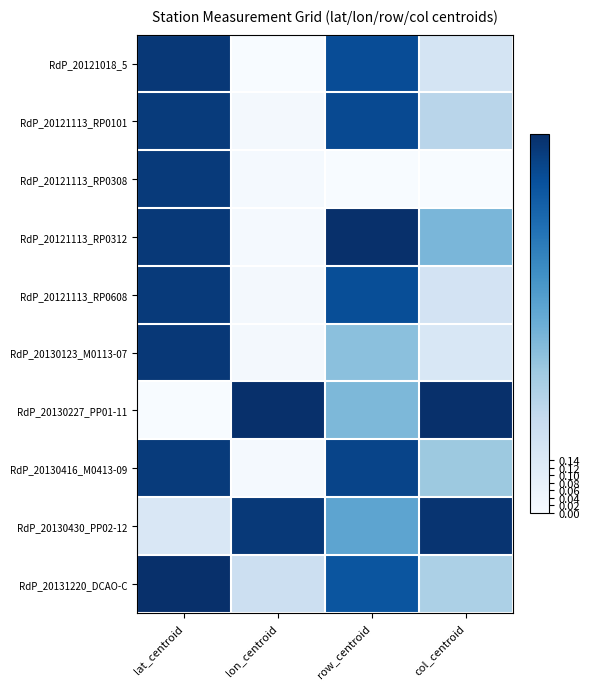

Reading right to left, what are all the values shown in this chart?

RdP_20121018_5: col_centroid=0.2	row_centroid=0.9	lon_centroid=0.0	lat_centroid=1.0
RdP_20121113_RP0101: col_centroid=0.3	row_centroid=0.9	lon_centroid=0.0	lat_centroid=1.0
RdP_20121113_RP0308: col_centroid=0.0	row_centroid=0.0	lon_centroid=0.0	lat_centroid=1.0
RdP_20121113_RP0312: col_centroid=0.5	row_centroid=1.0	lon_centroid=0.0	lat_centroid=1.0
RdP_20121113_RP0608: col_centroid=0.2	row_centroid=0.9	lon_centroid=0.0	lat_centroid=1.0
RdP_20130123_M0113-07: col_centroid=0.2	row_centroid=0.4	lon_centroid=0.0	lat_centroid=1.0
RdP_20130227_PP01-11: col_centroid=1.0	row_centroid=0.5	lon_centroid=1.0	lat_centroid=0.0
RdP_20130416_M0413-09: col_centroid=0.4	row_centroid=0.9	lon_centroid=0.0	lat_centroid=1.0
RdP_20130430_PP02-12: col_centroid=1.0	row_centroid=0.5	lon_centroid=1.0	lat_centroid=0.2
RdP_20131220_DCAO-C: col_centroid=0.3	row_centroid=0.9	lon_centroid=0.2	lat_centroid=1.0